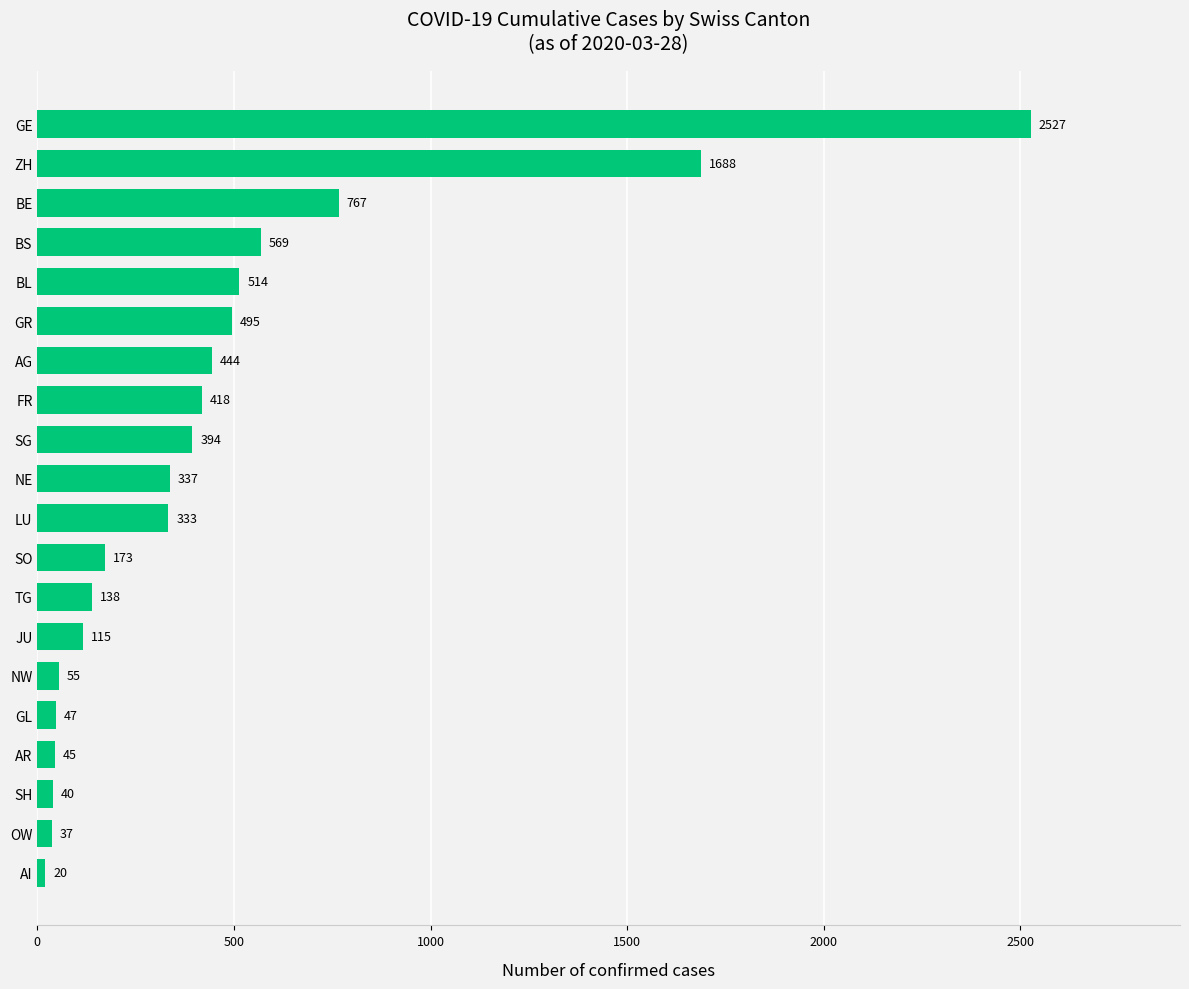

Reading bottom to top, extract all data points from this chart.

20	37	40	45	47	55	115	138	173	333	337	394	418	444	495	514	569	767	1688	2527